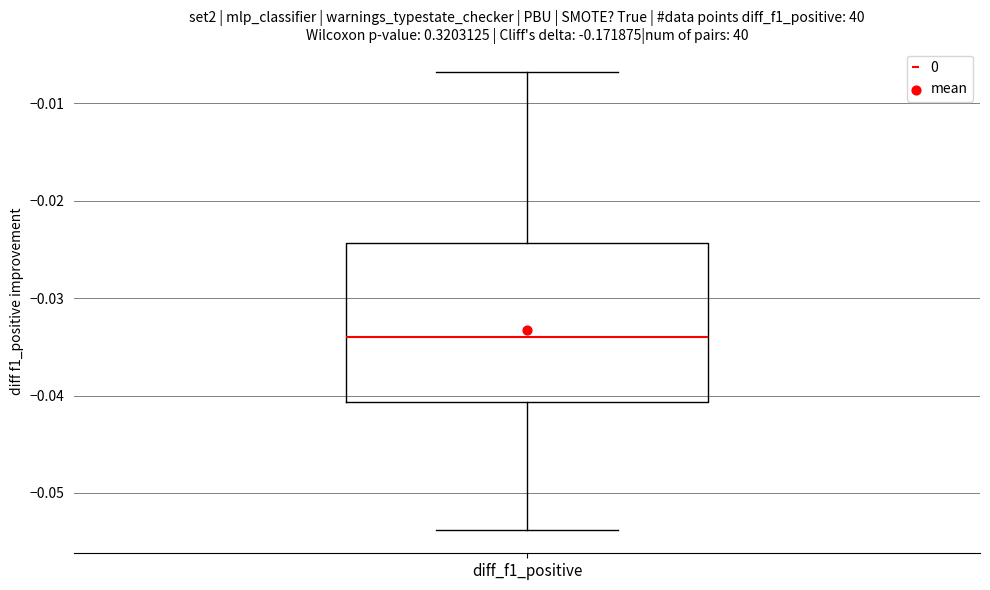

Read this box plot against the y-axis: the position of the median line, the range covered by the box, and the ends of both whiskers. The values are not printed on the chart, so give them approximately, as read against the axis.

median -0.034, box -0.041 to -0.024, whiskers -0.054 to -0.007